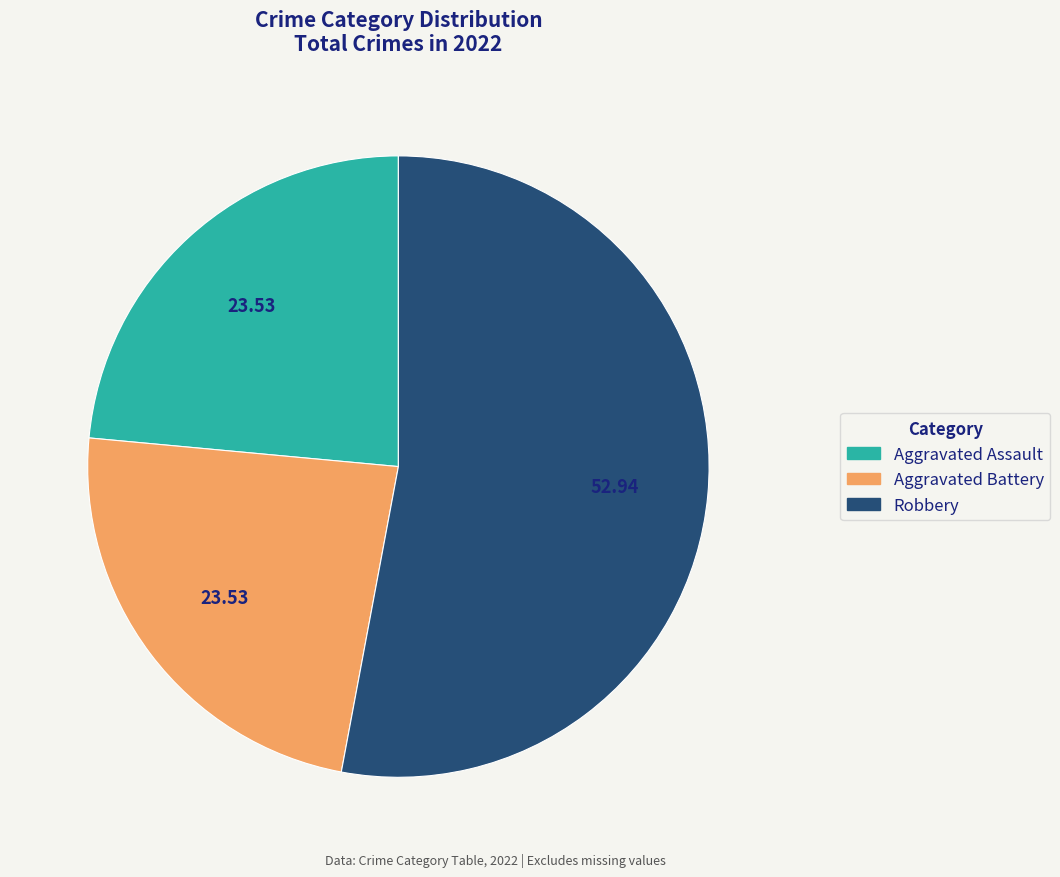

Is there any slice that represents more than half of the pie?

Yes